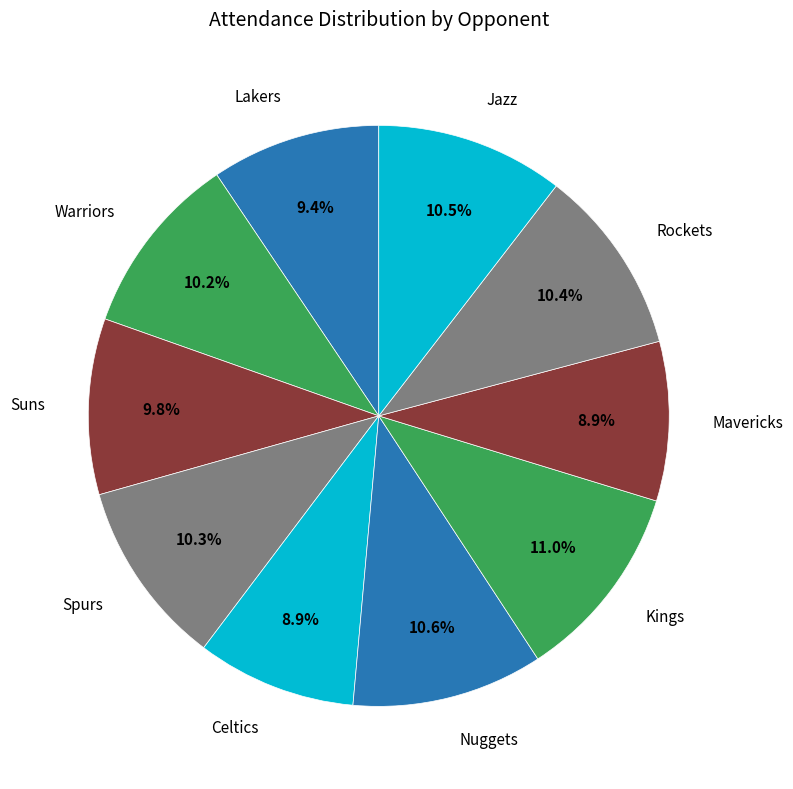

To the nearest percent, what is the average slice percentage?

10%